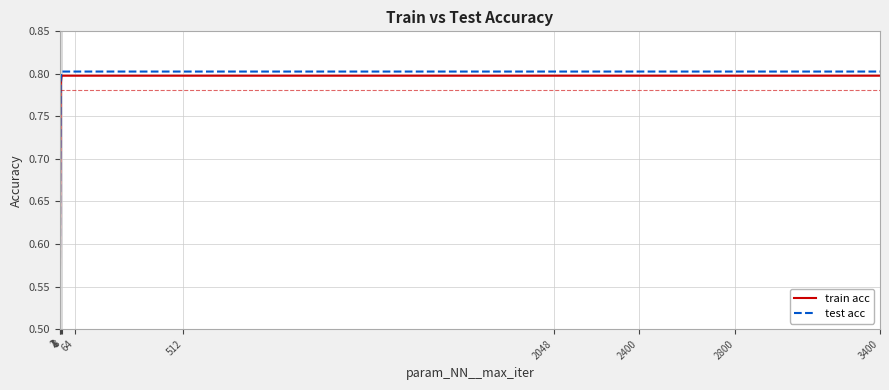

Which series has the widest spread of values?

test acc